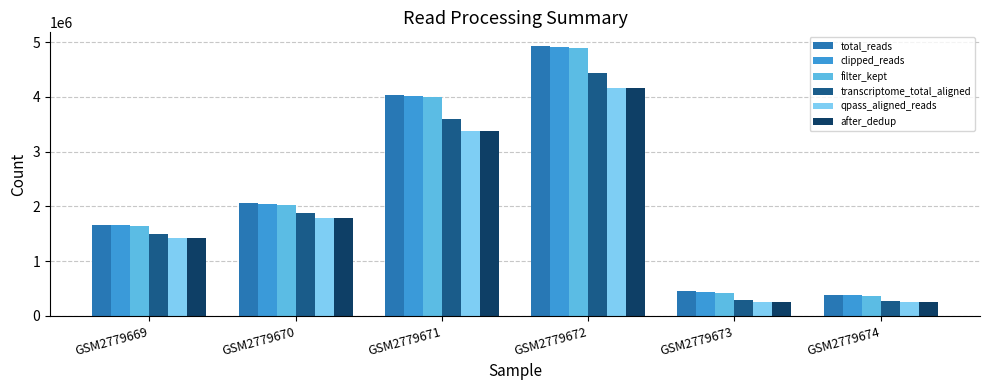

What are all the series names shown in the legend?

total_reads, clipped_reads, filter_kept, transcriptome_total_aligned, qpass_aligned_reads, after_dedup